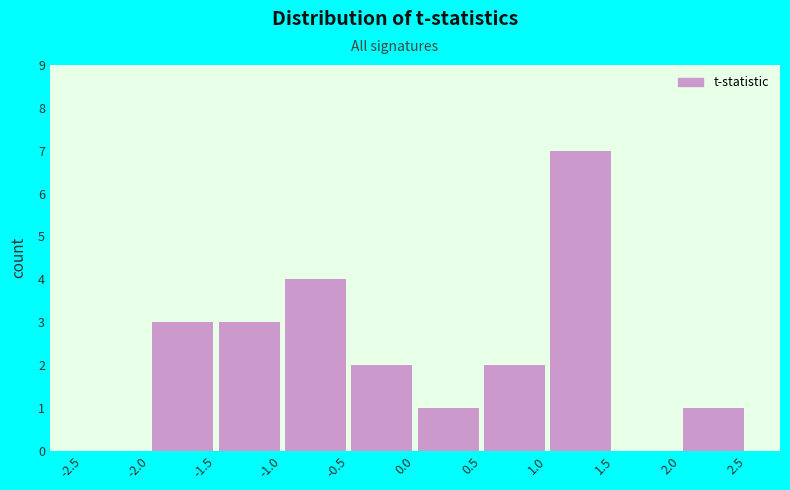

Over which range of the x-axis is the bar tallest?

1.0 to 1.5